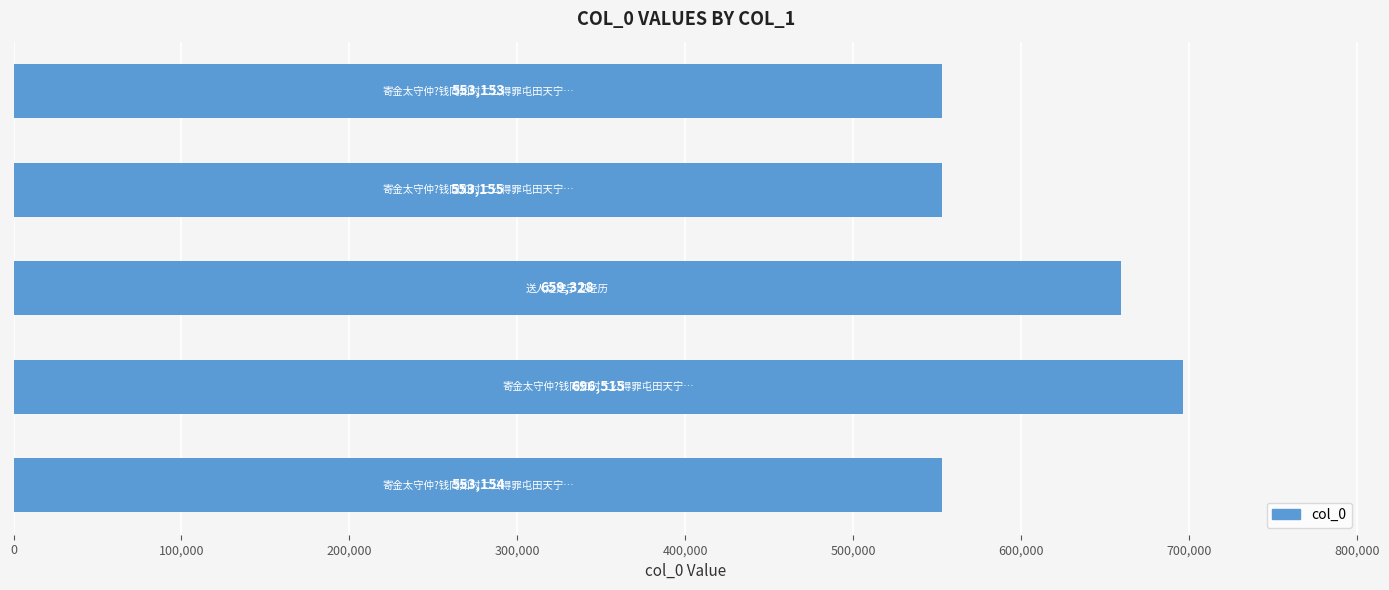

What is the average value?

603061